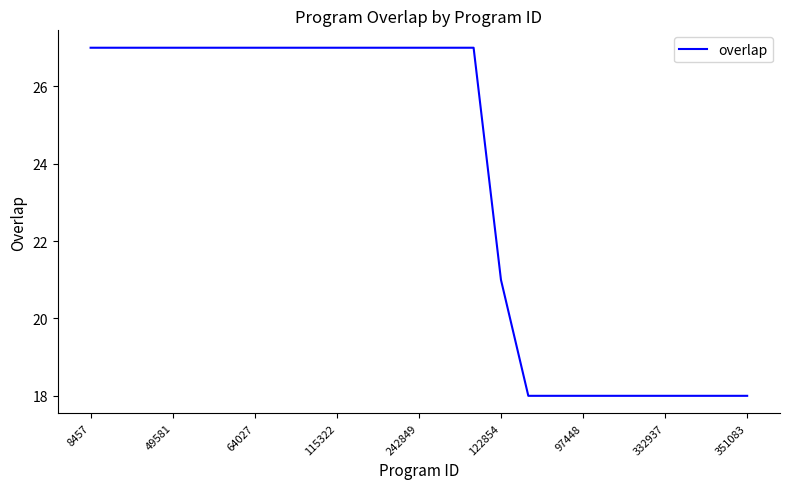

Does the chart have visible grid lines?

No